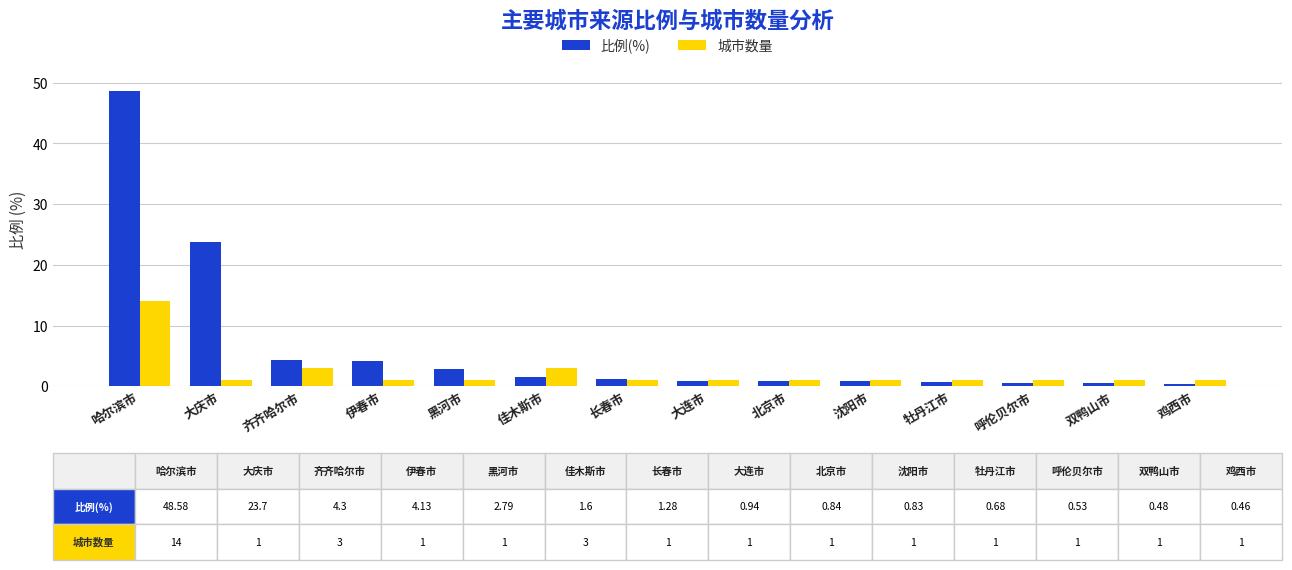

Which series has the largest range (max minus min)?

比例(%)